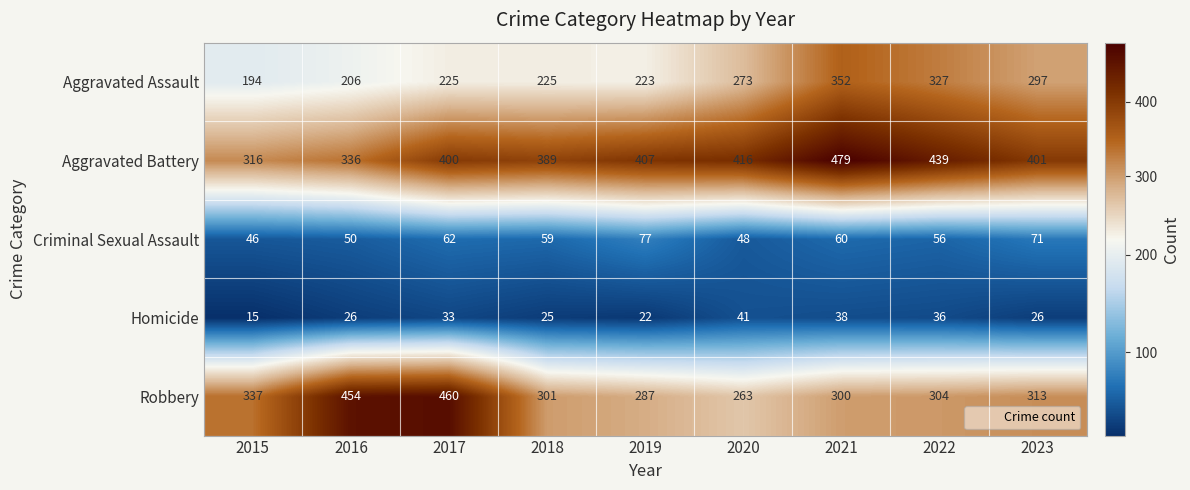

How many categories are shown in the chart?

9